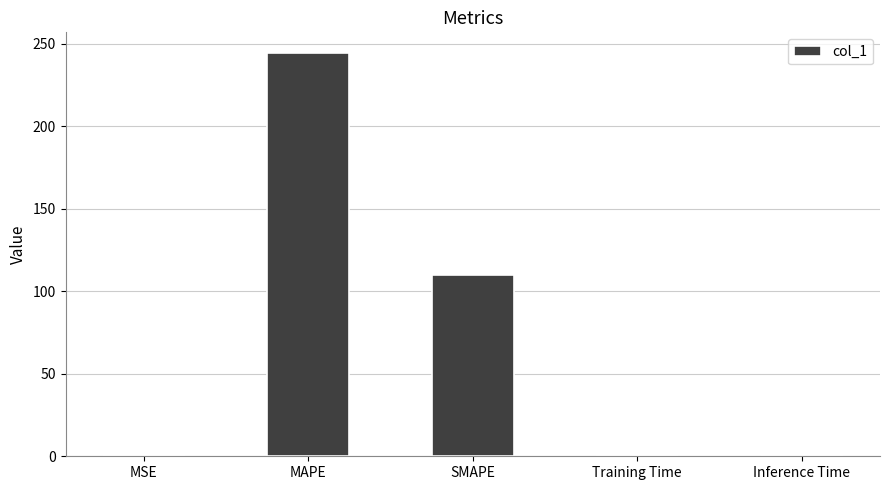

What is the average value?

71.0